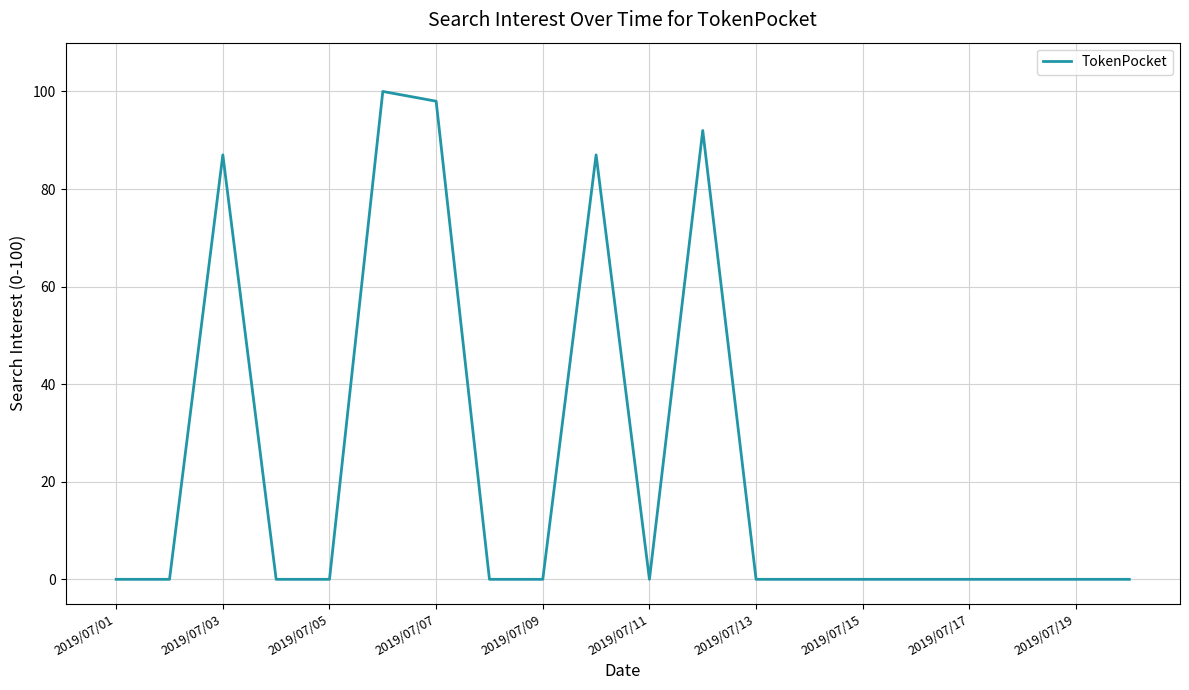

What is the maximum value shown in the chart?

100